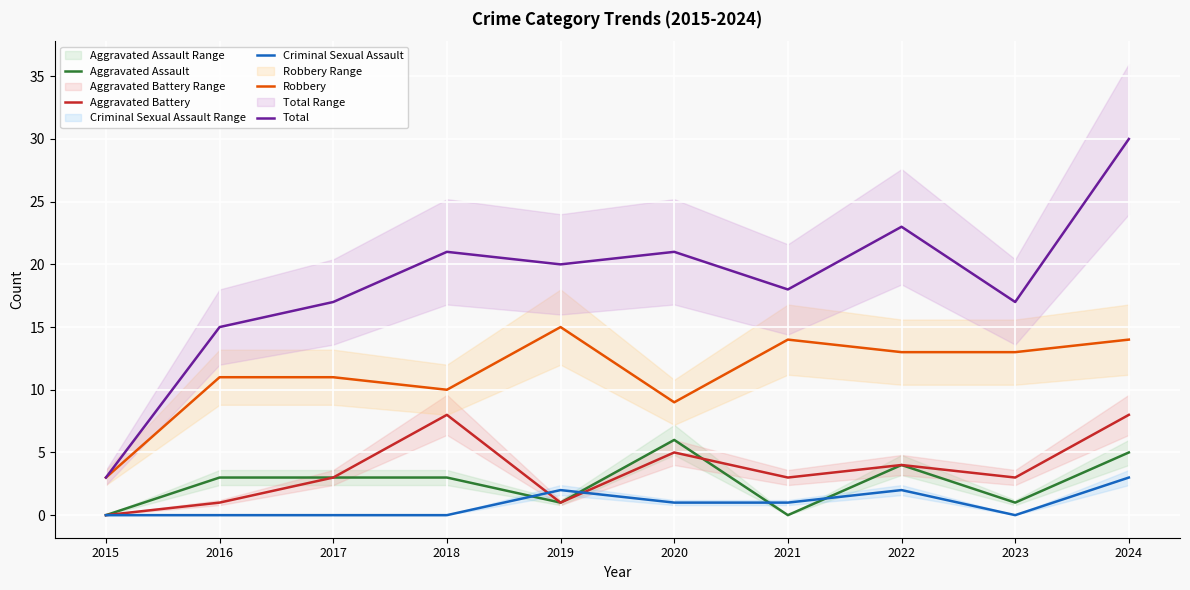

How many data points in Criminal Sexual Assault are above 1?

3